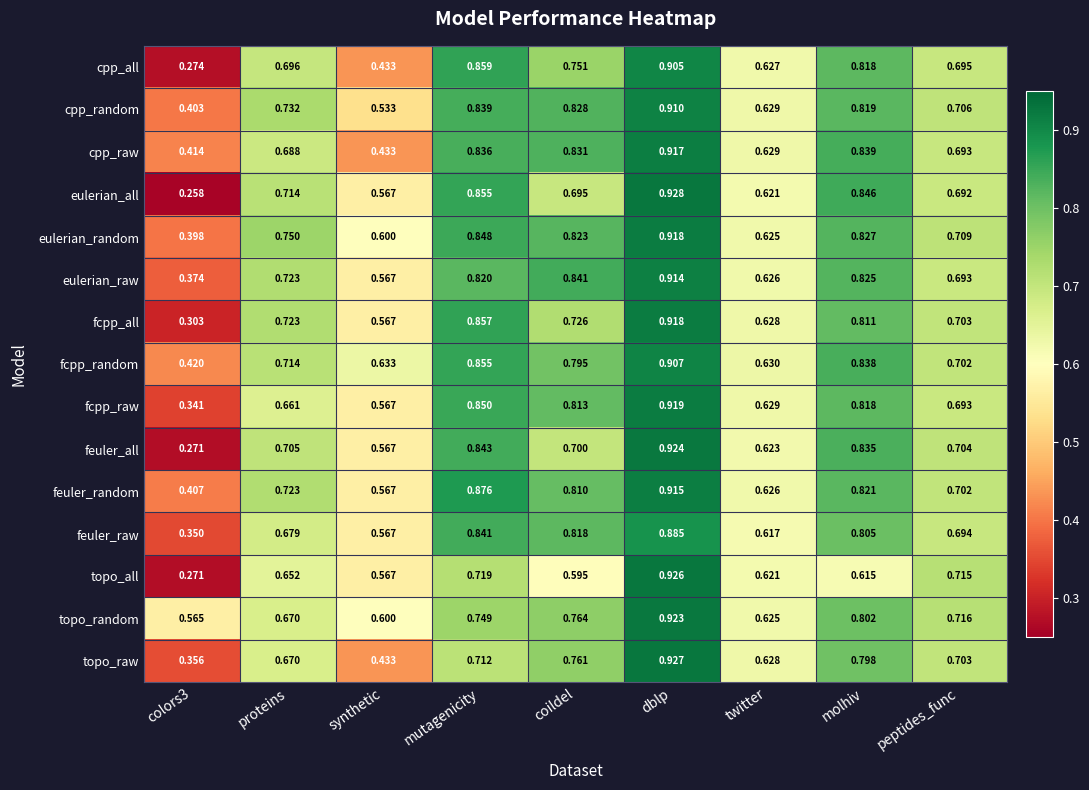

Is the value of topo_raw at peptides_func greater than the value of fcpp_random at mutagenicity?

No